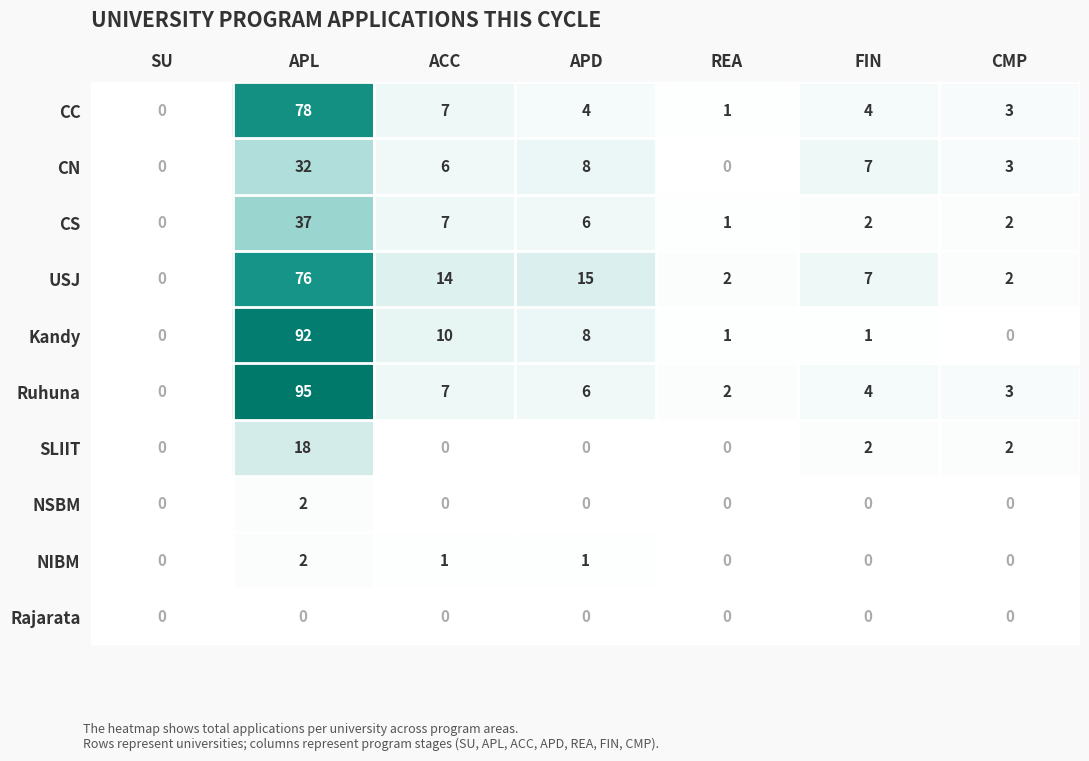

Rank the categories by Ruhuna value from lowest to highest.

SU, REA, CMP, FIN, APD, ACC, APL